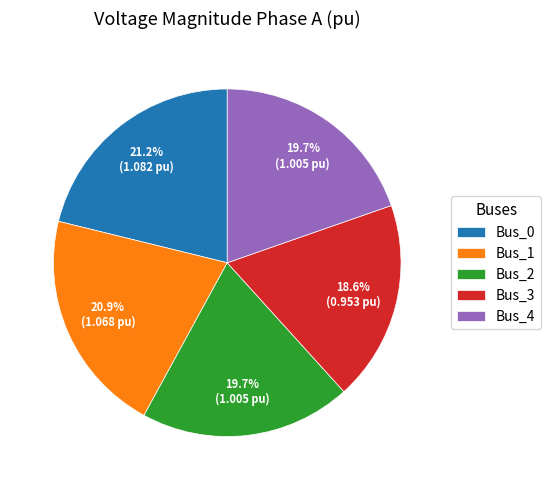

Count the number of slices in the pie.

5